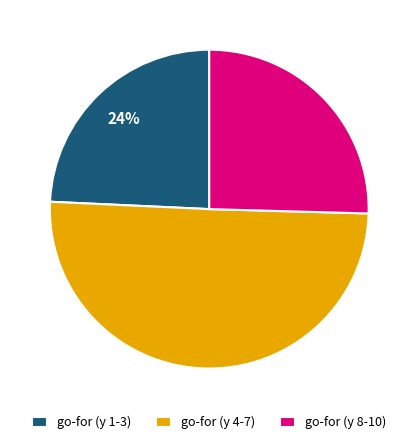

To the nearest percent, what percentage of the pie is go-for (y 1-3)?

24%